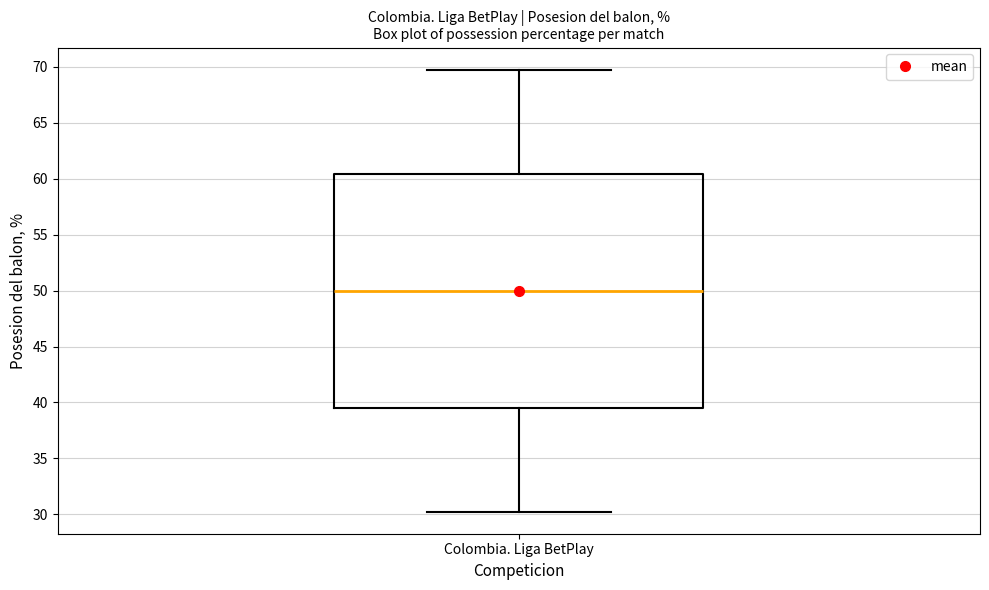

Where does the lower whisker of the box for Colombia. Liga BetPlay end on the y-axis? The values are not printed on the chart, so give them approximately, as read against the axis.

30.0